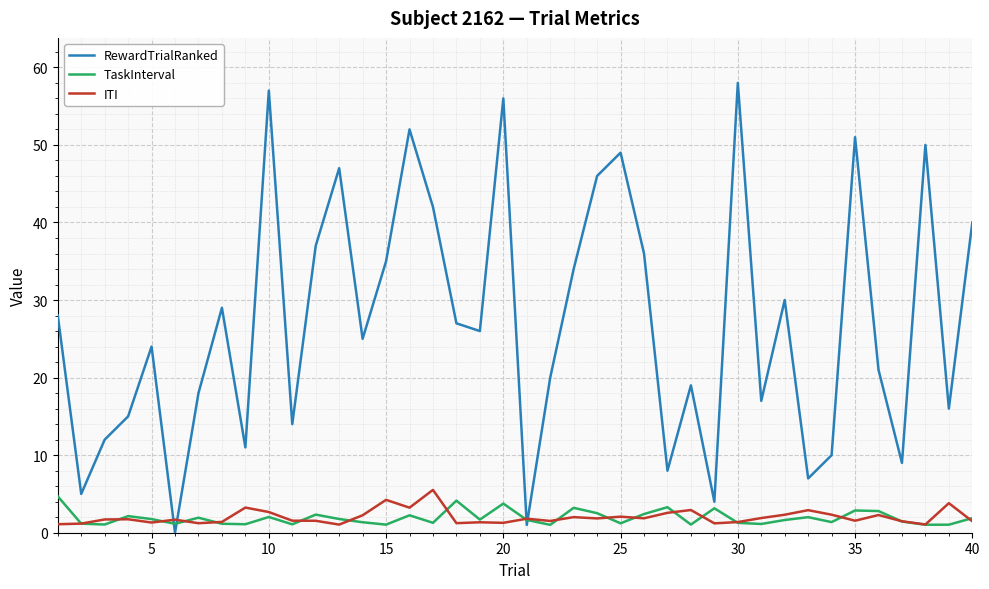

In RewardTrialRanked, how many points are lower than both neighbors (excluding endpoints)?

13